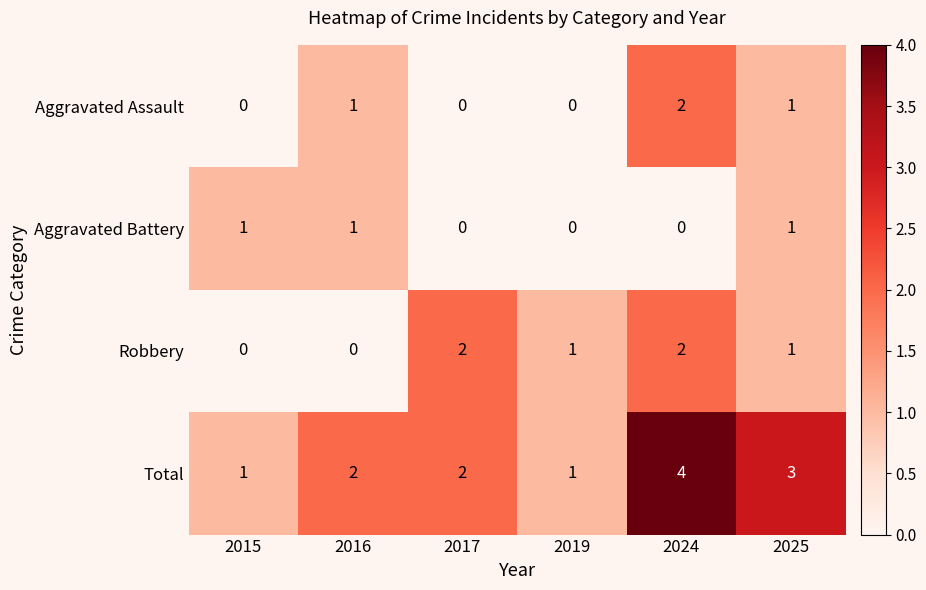

At which label does Robbery first exceed 1?

2017